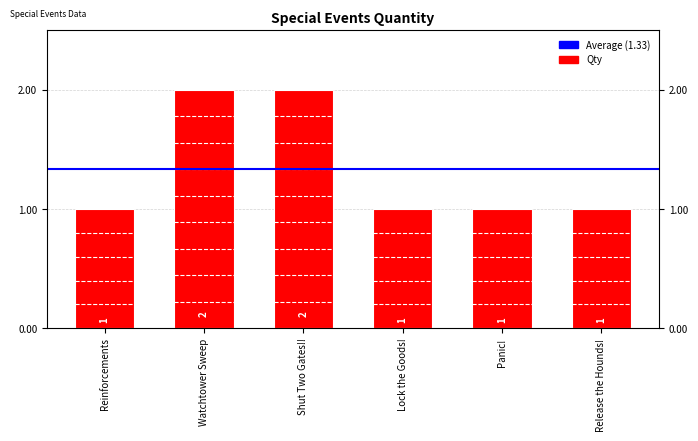

The chart shows a value of 2 at Shut Two Gates!!. True or false?

True